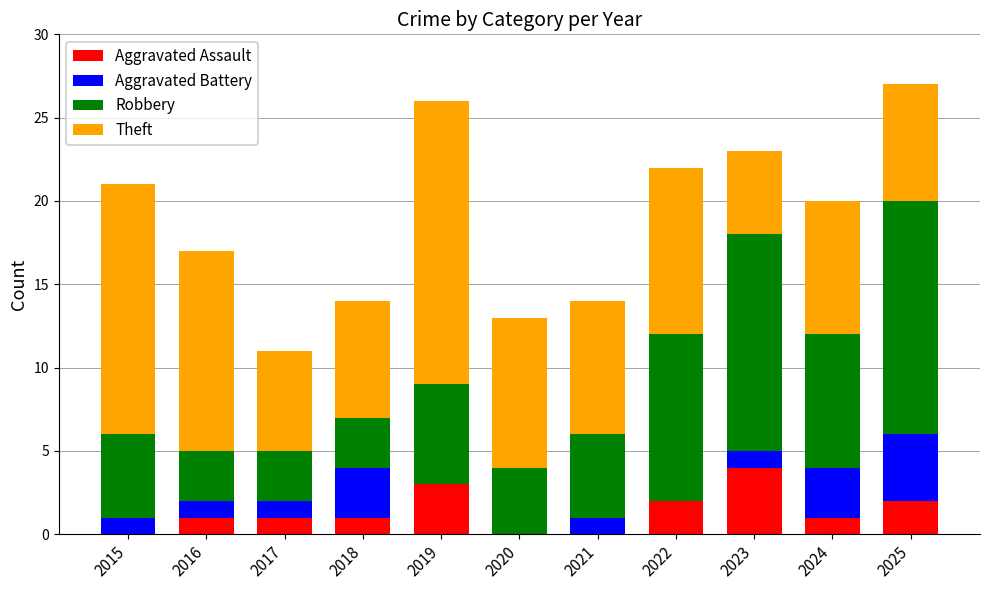

Which category has the highest value in the Aggravated Assault series?

2023